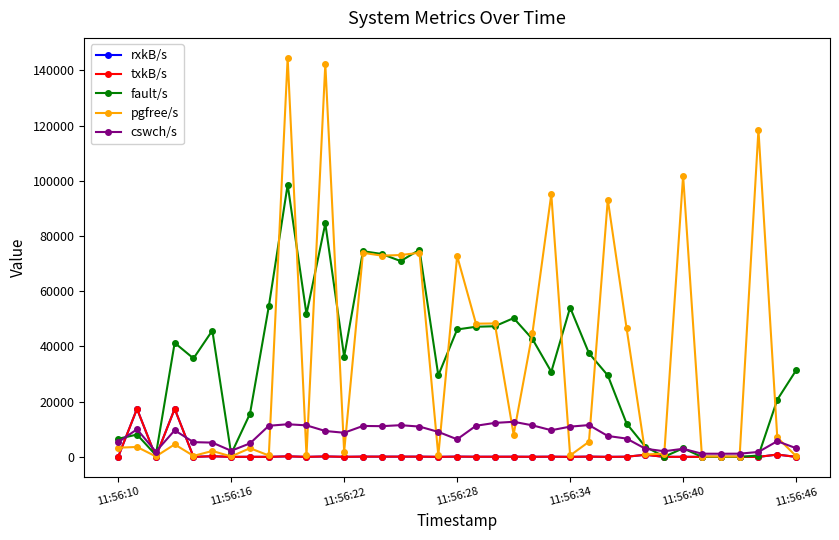

True or false: txkB/s has more than 2 interior local peaks.

True